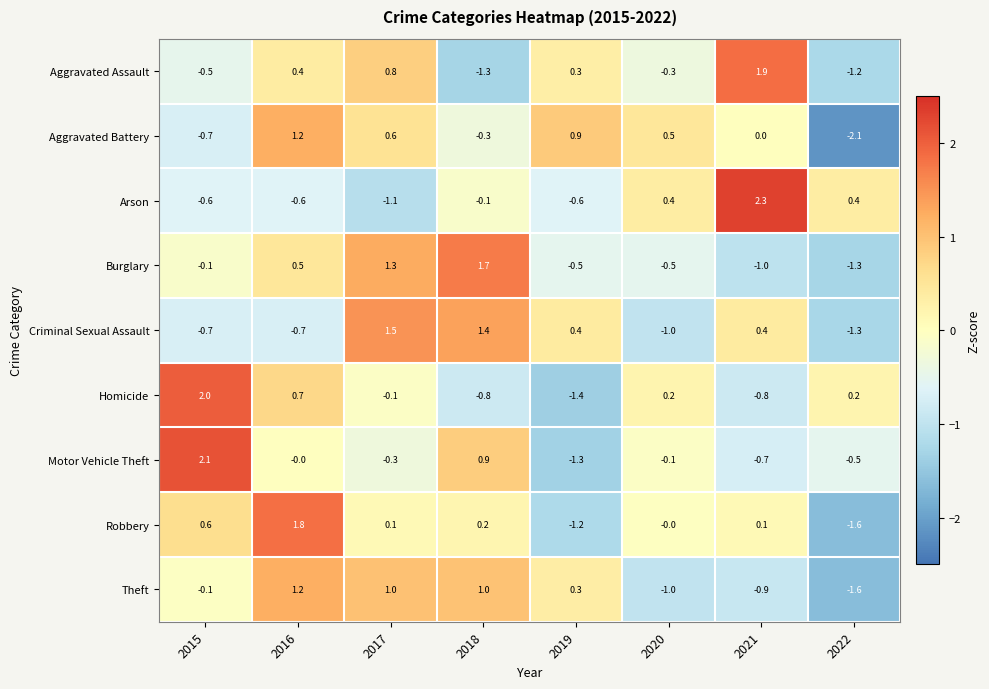

Where is Burglary nearest to the value 0?

2015